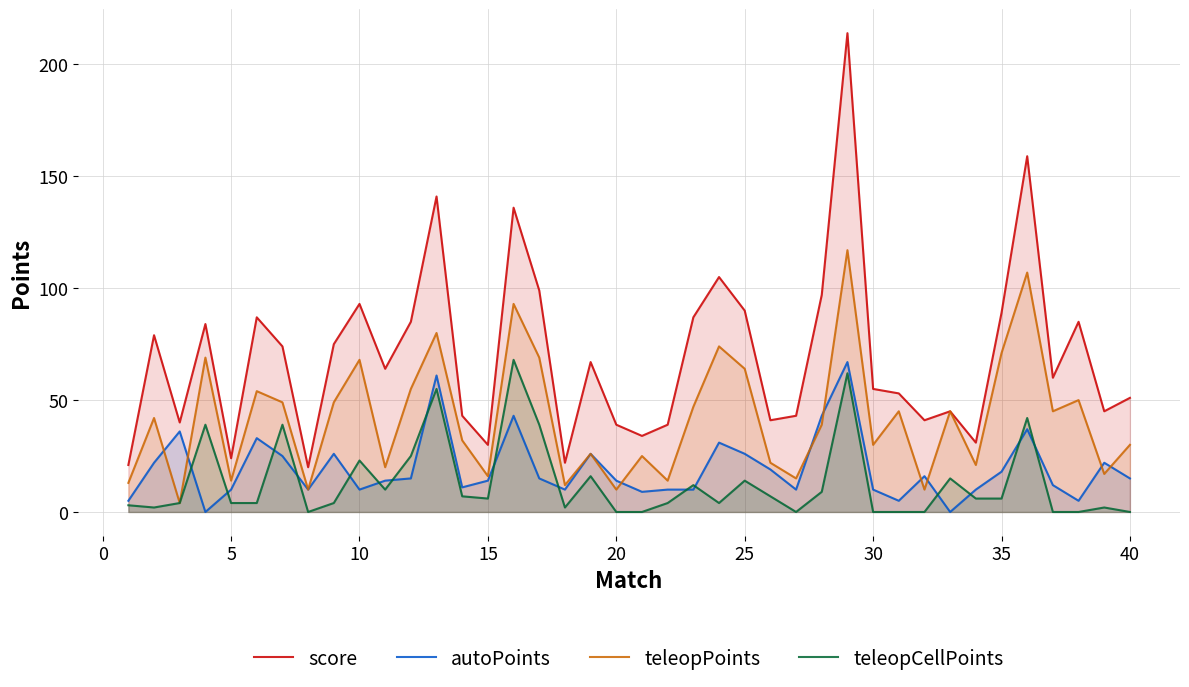

True or false: teleopCellPoints and score cross at least once.

False